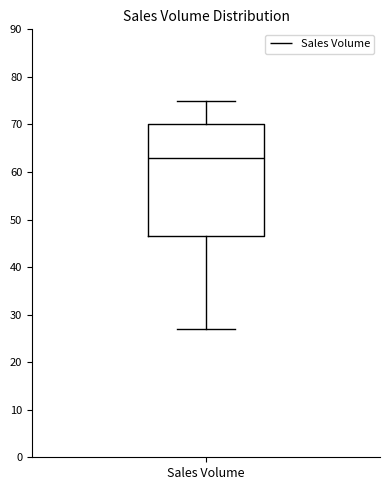

Where does the median line of the box for Sales Volume sit on the y-axis? The values are not printed on the chart, so give them approximately, as read against the axis.

63